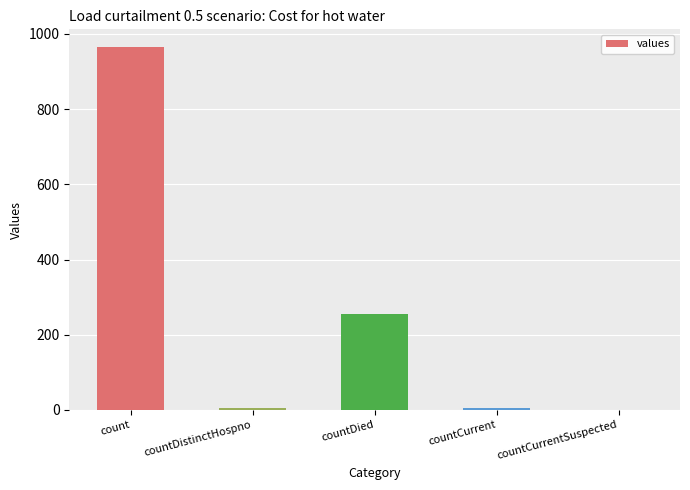

Between count and countCurrent, which is larger?

count